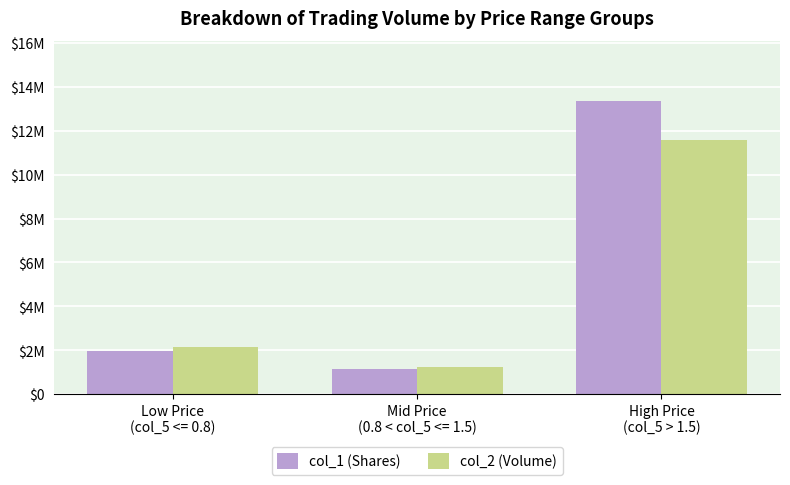

At Low Price
(col_5 <= 0.8), list the series in order from smallest to largest.

col_1 (Shares), col_2 (Volume)